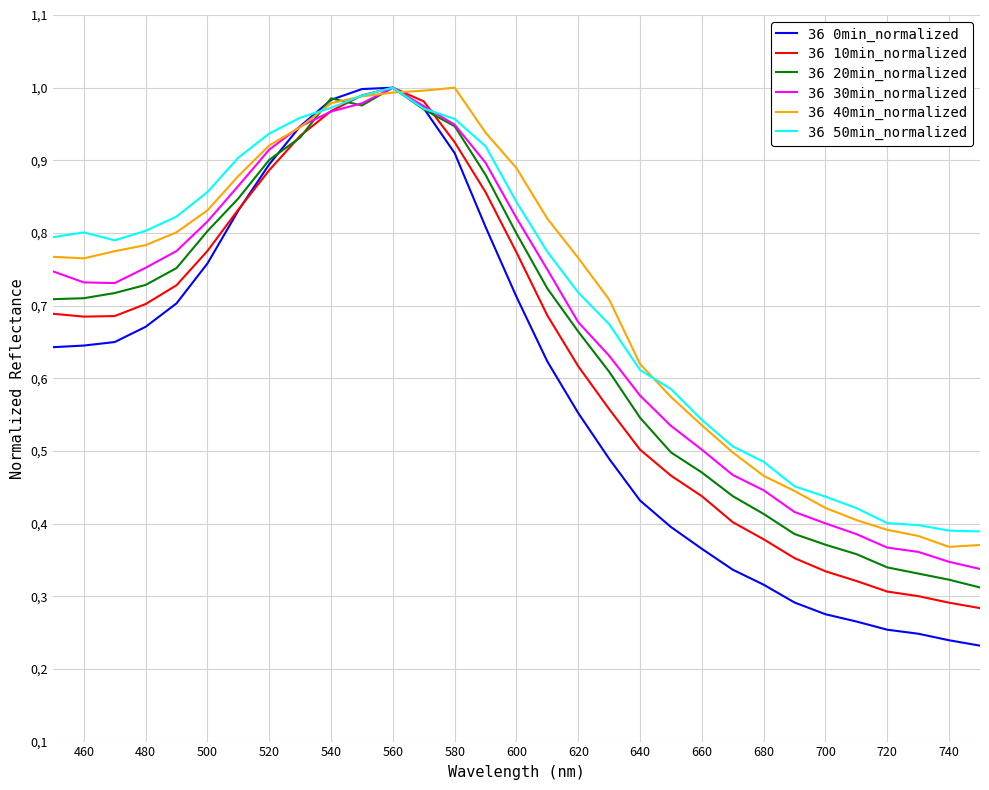

Which series has the largest total across all categories?

36 50min_normalized